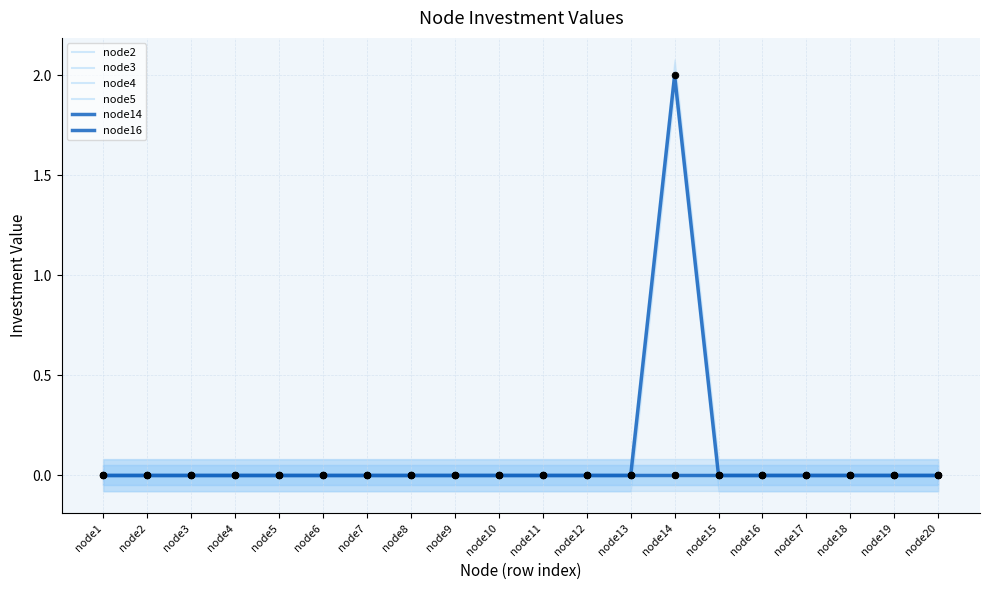

Which series contains the lowest Y value?

node2